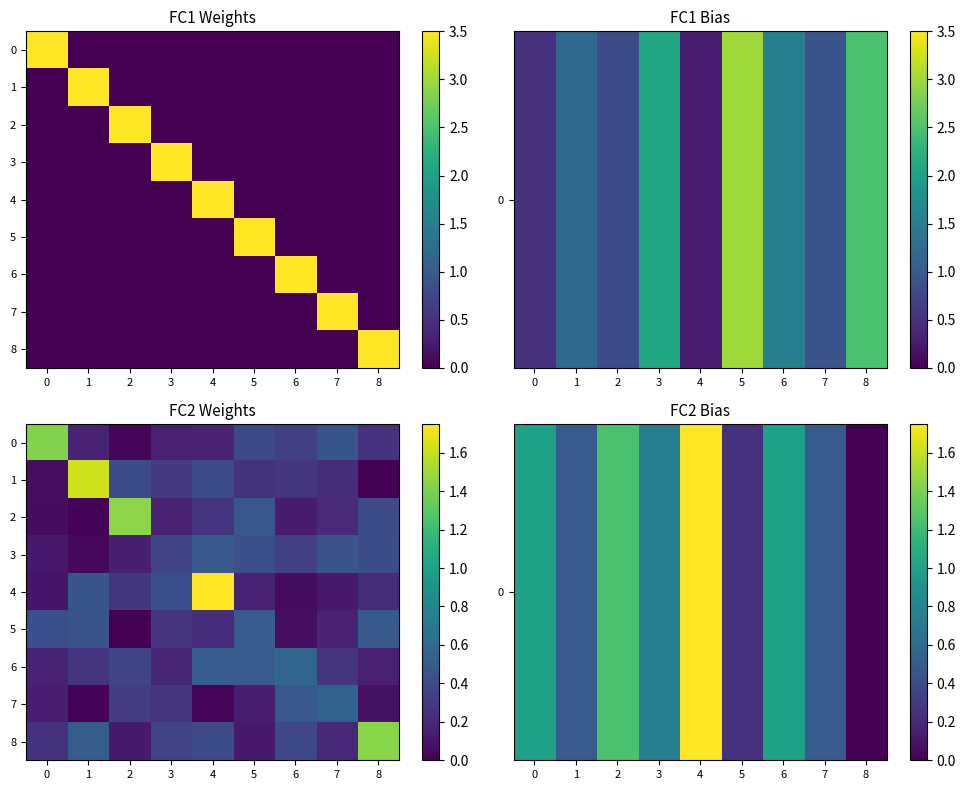

What is the approximate value of 5 at 4?

0.2